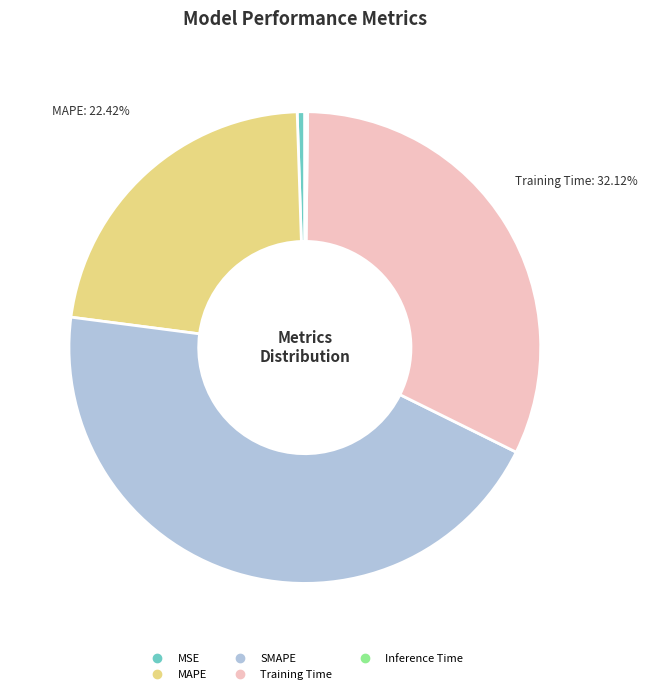

Is the sum of MAPE and SMAPE greater than half?

Yes